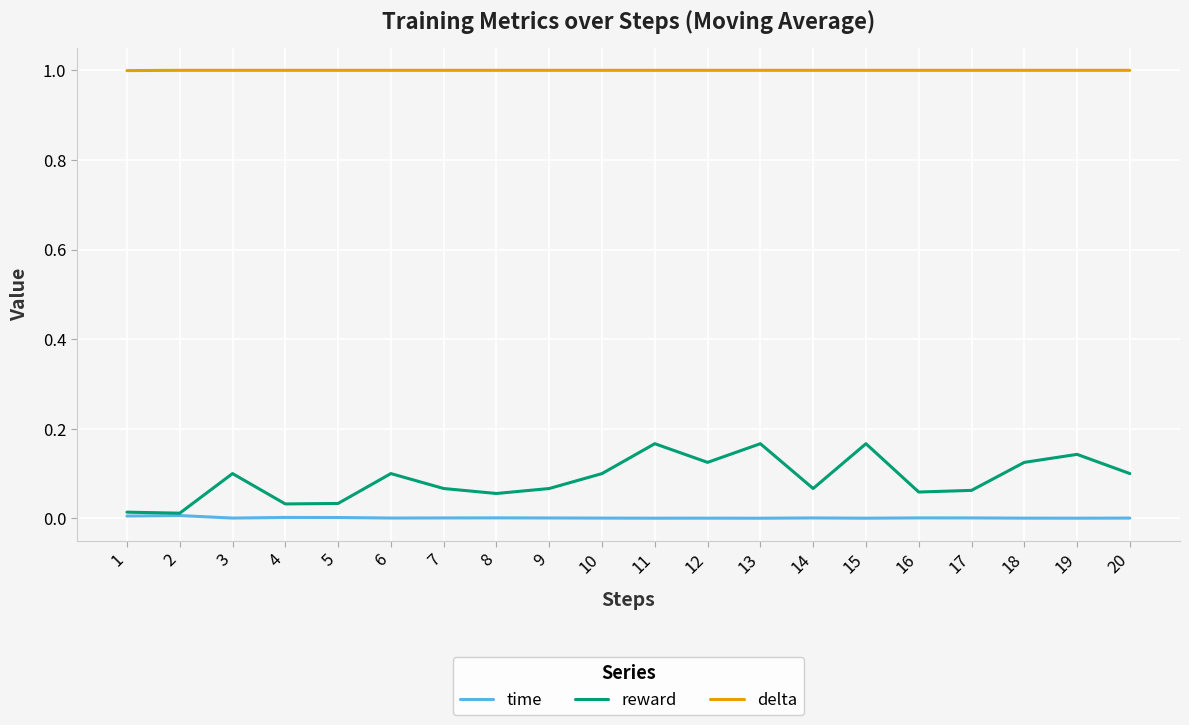

What is the average value of the delta series?

1.0